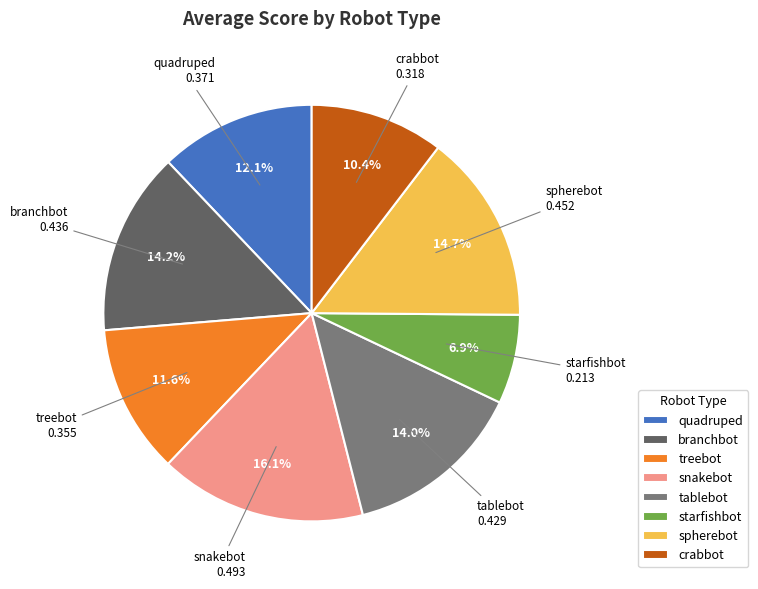

Does quadruped account for over 50% of the chart?

No